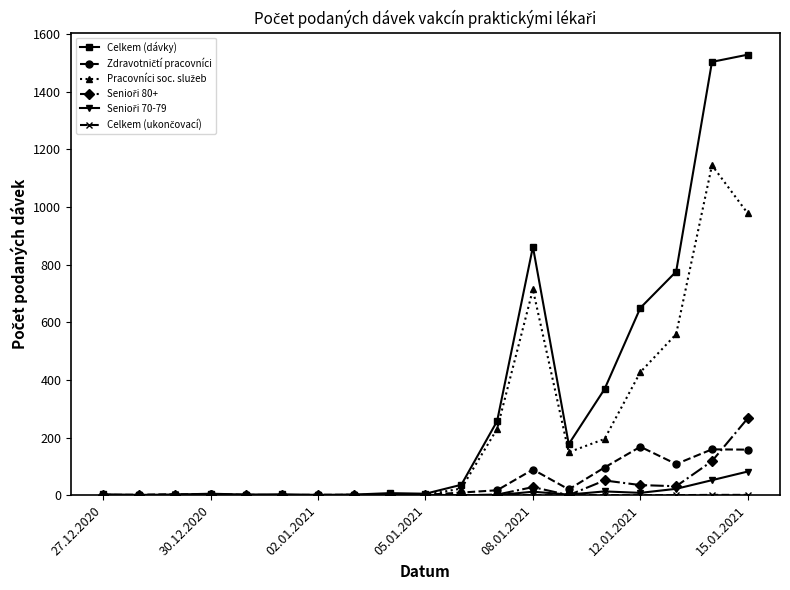

Which series has the widest spread of values?

Celkem (dávky)